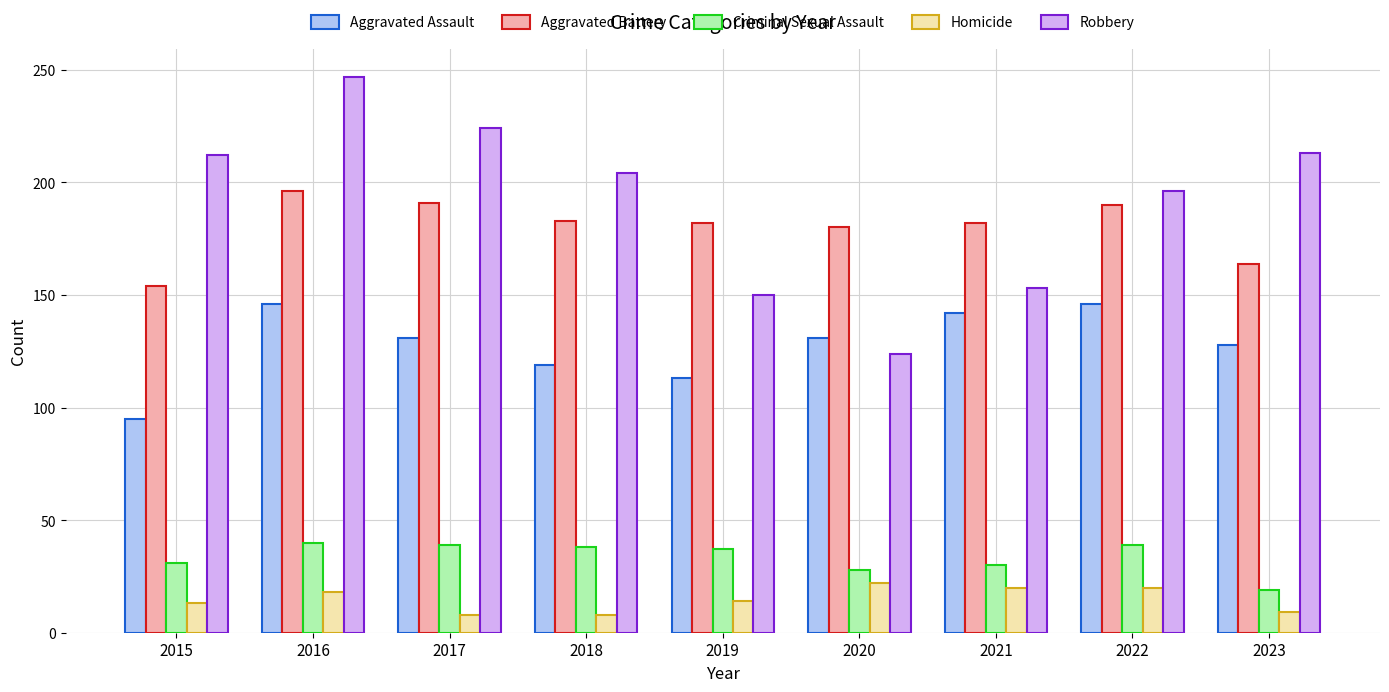

What is the sum of the Aggravated Assault values at 2023 and 2022?

274